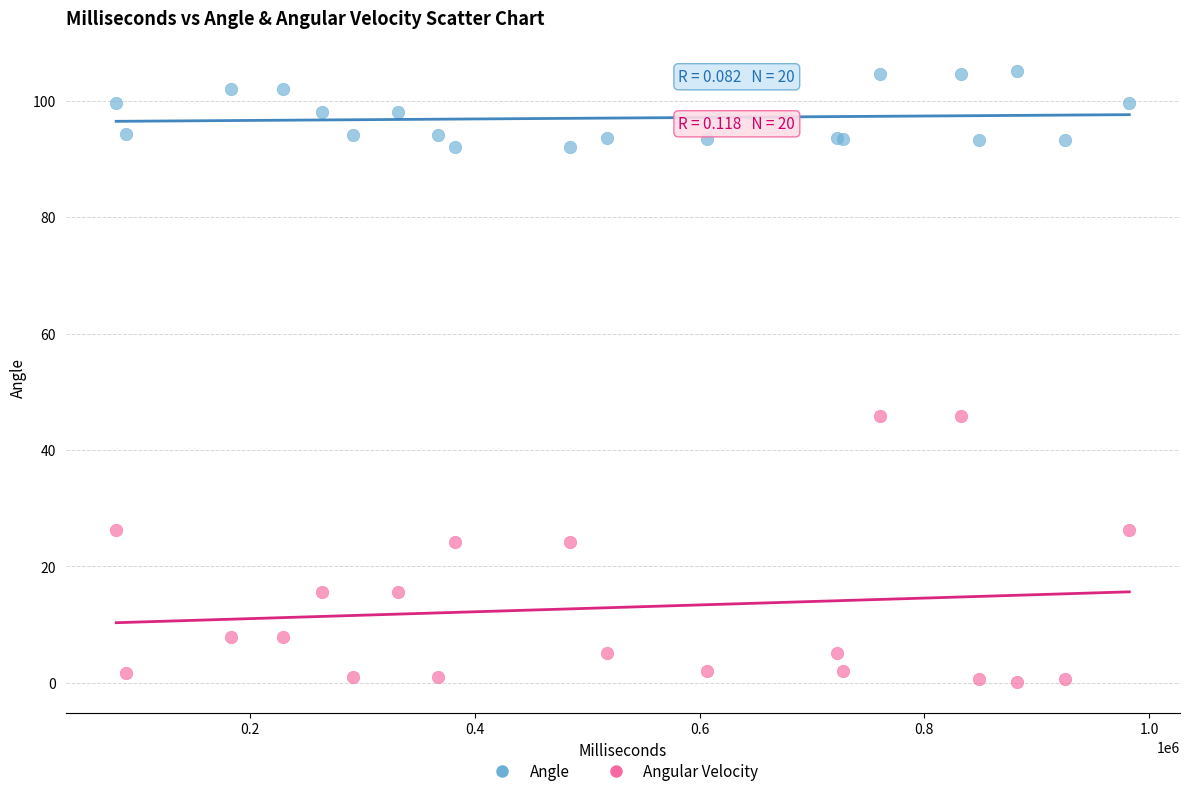

Which series has the largest Y range (max minus min)?

Angular Velocity